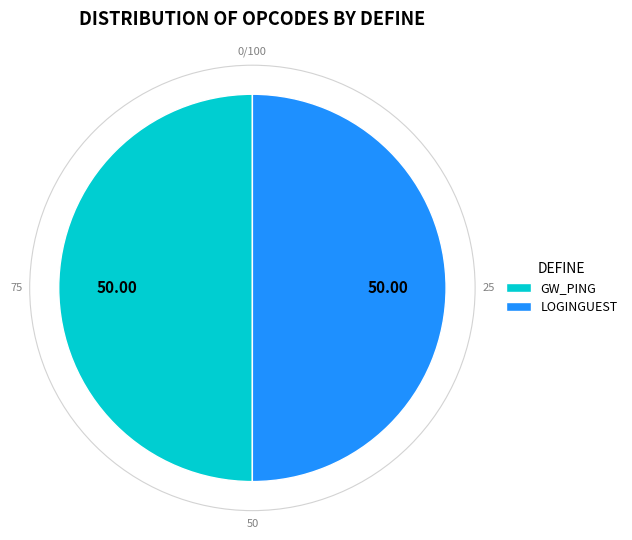

How many slices are in this pie chart?

2